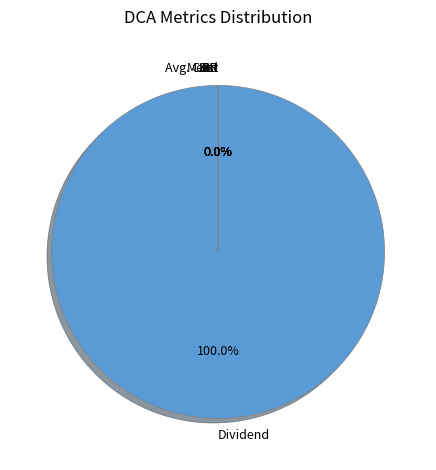

What is the largest slice in the pie chart?

Dividend